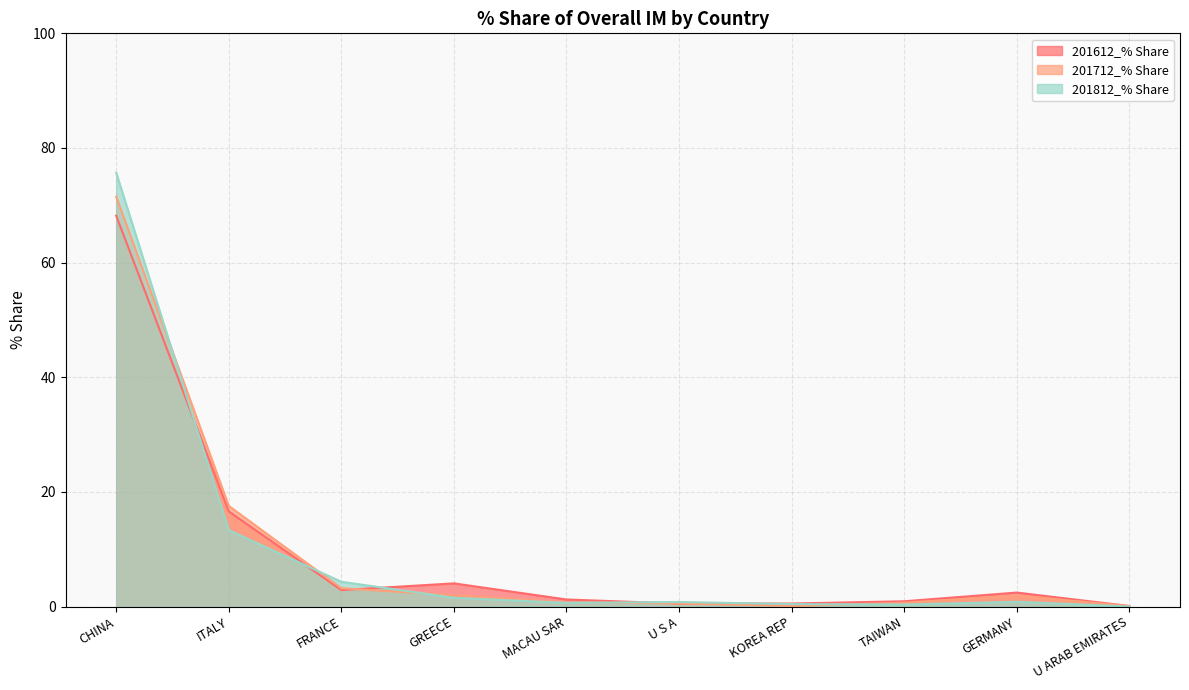

In 201612_% Share, how many points are lower than both neighbors (excluding endpoints)?

2